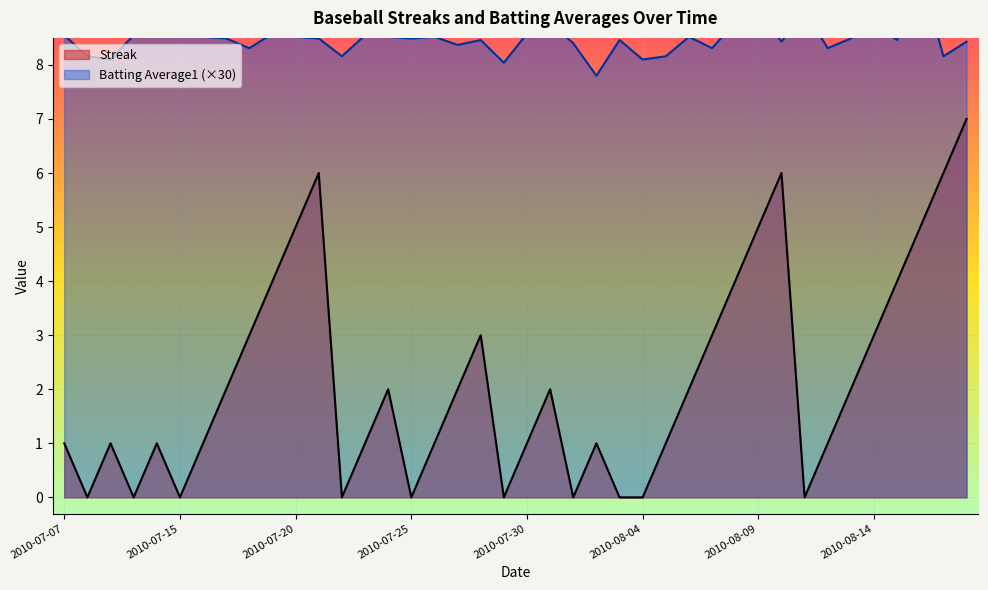

How many data points does each series have?

40